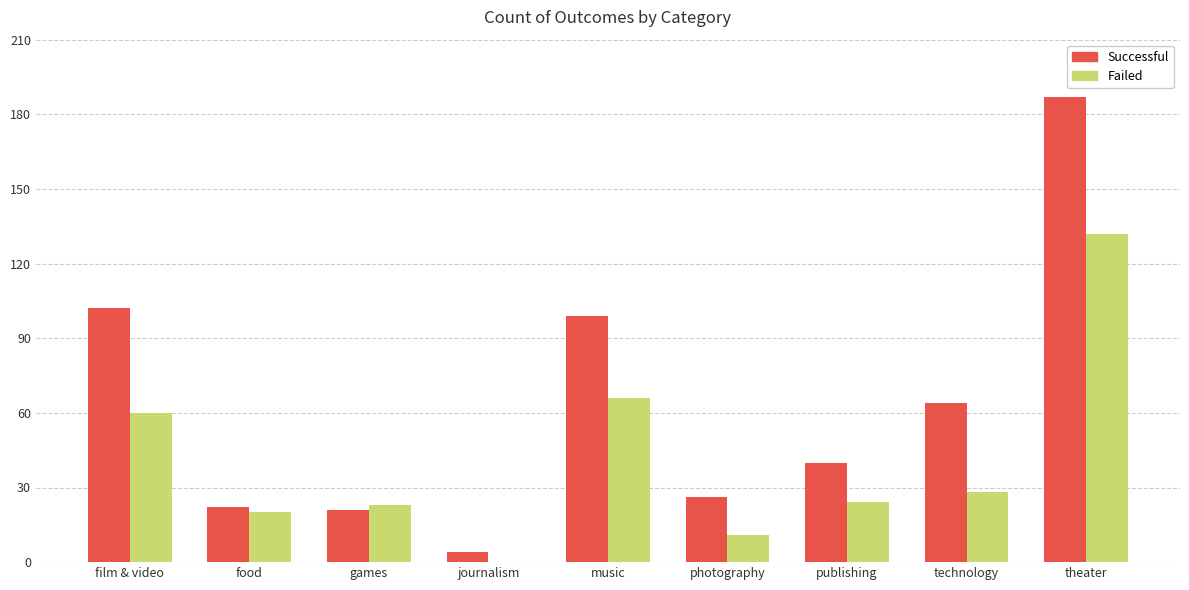

What is the spread (max minus min) of values at food?

2